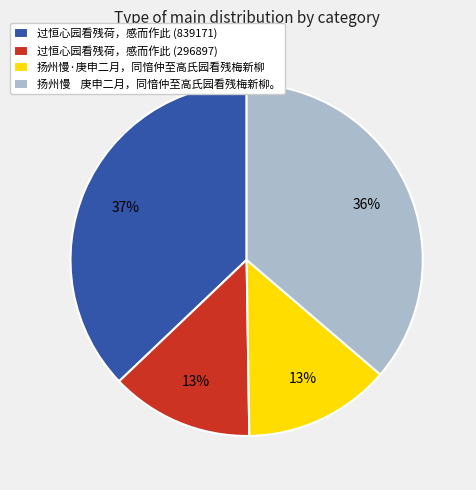

How many slices are in this pie chart?

4